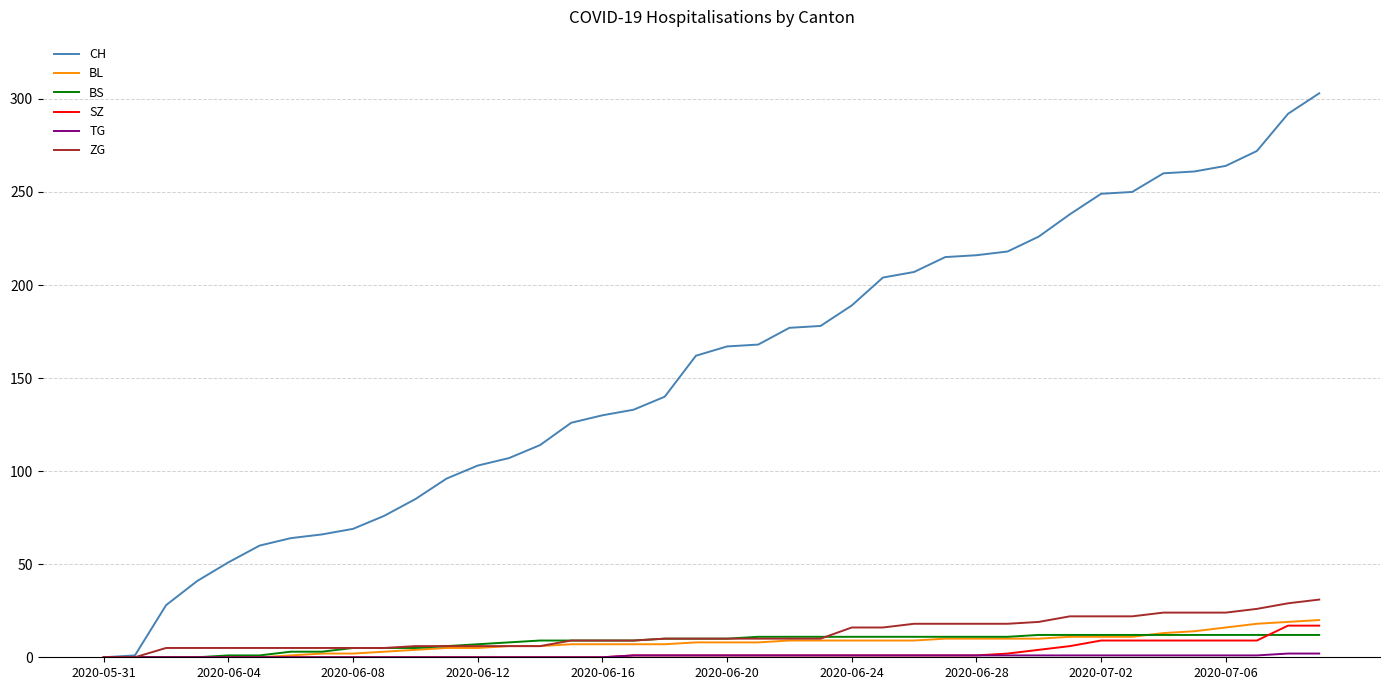

Which series has the largest total across all categories?

CH